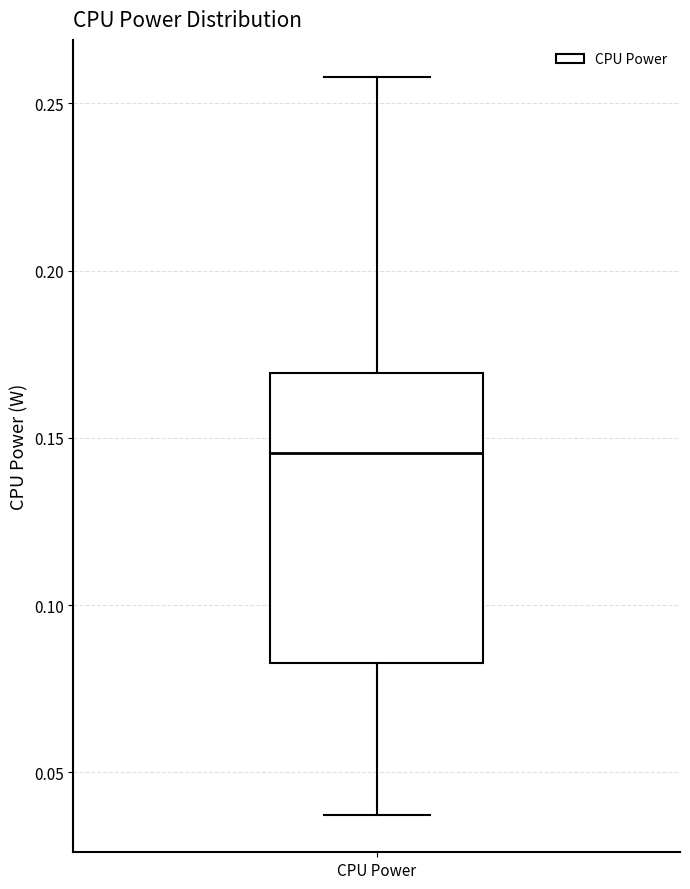

Read this box plot against the y-axis: the position of the median line, the range covered by the box, and the ends of both whiskers. The values are not printed on the chart, so give them approximately, as read against the axis.

median 0.145, box 0.085 to 0.170, whiskers 0.035 to 0.260